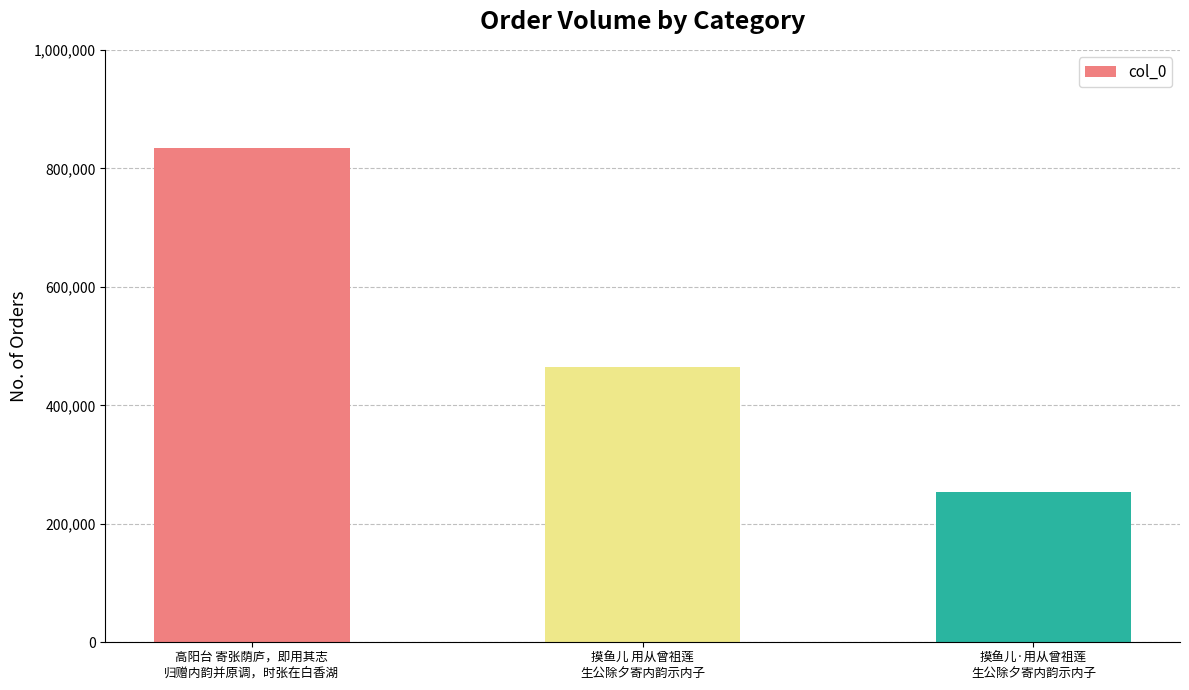

At which label is the value closest to 543550?

摸鱼儿 用从曾祖莲
生公除夕寄内韵示内子